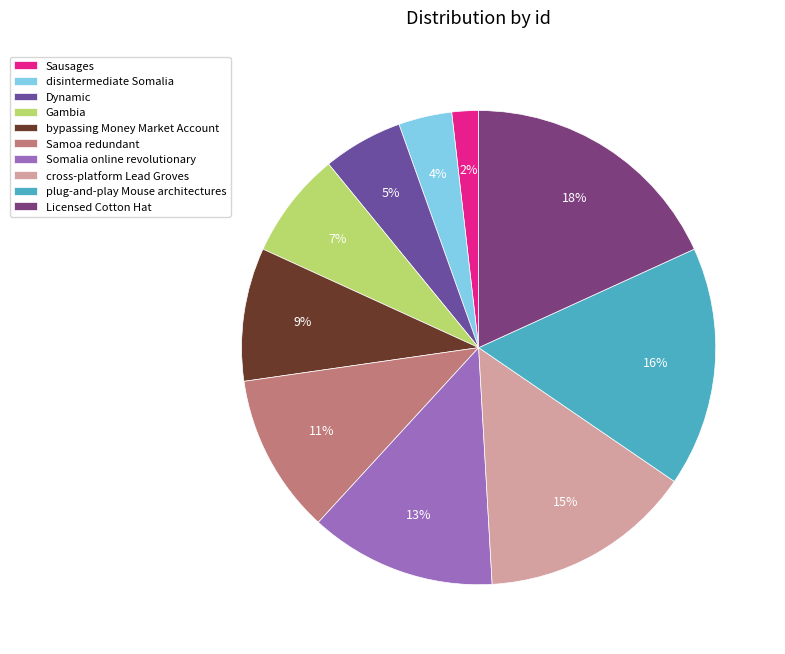

Which category has the biggest portion of the pie?

Licensed Cotton Hat